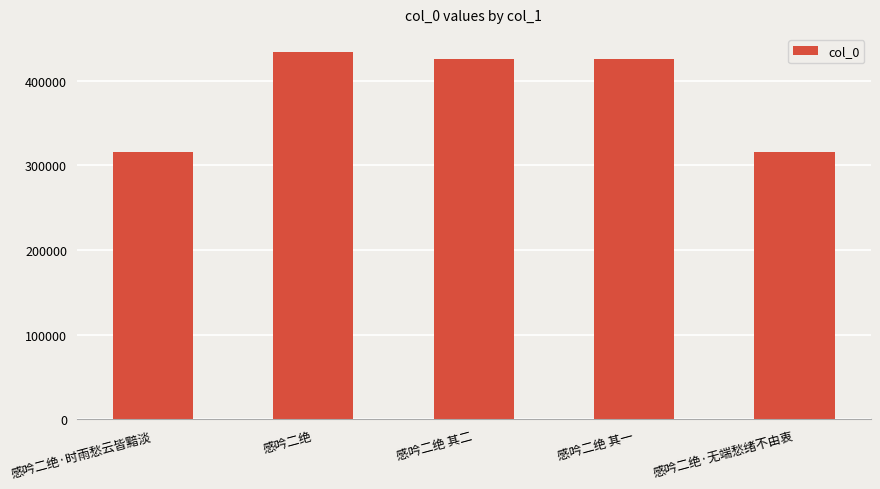

What is the difference between the values at 感吟二绝·无端愁绪不由衷 and 感吟二绝·时雨愁云皆黯淡?

59